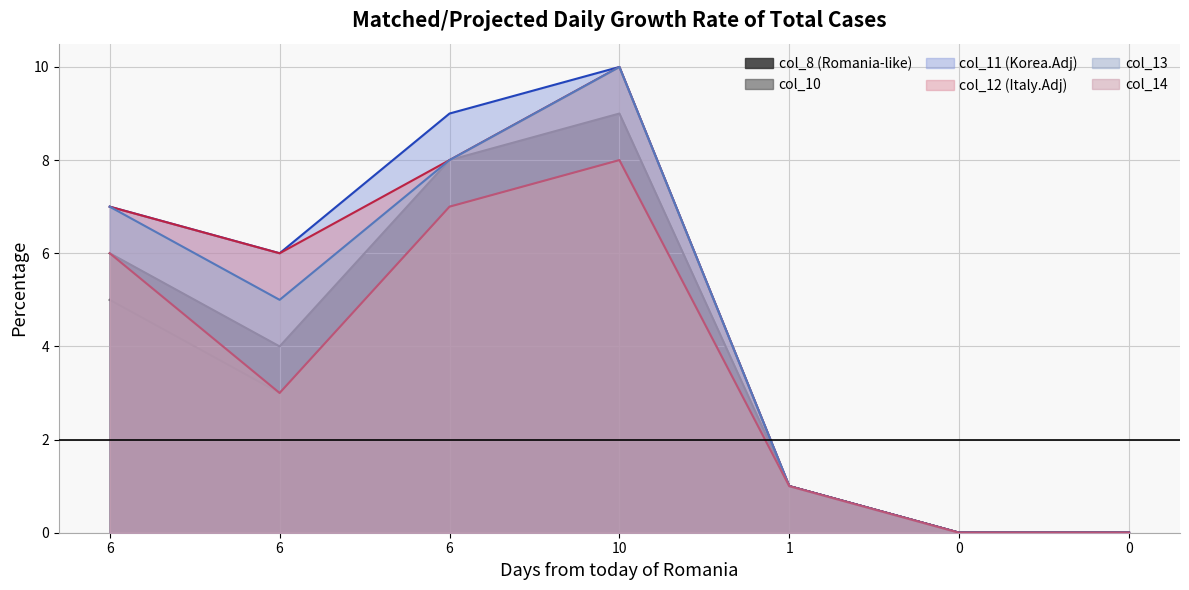

What is the sum of the col_12 values at 6 and 0?

6